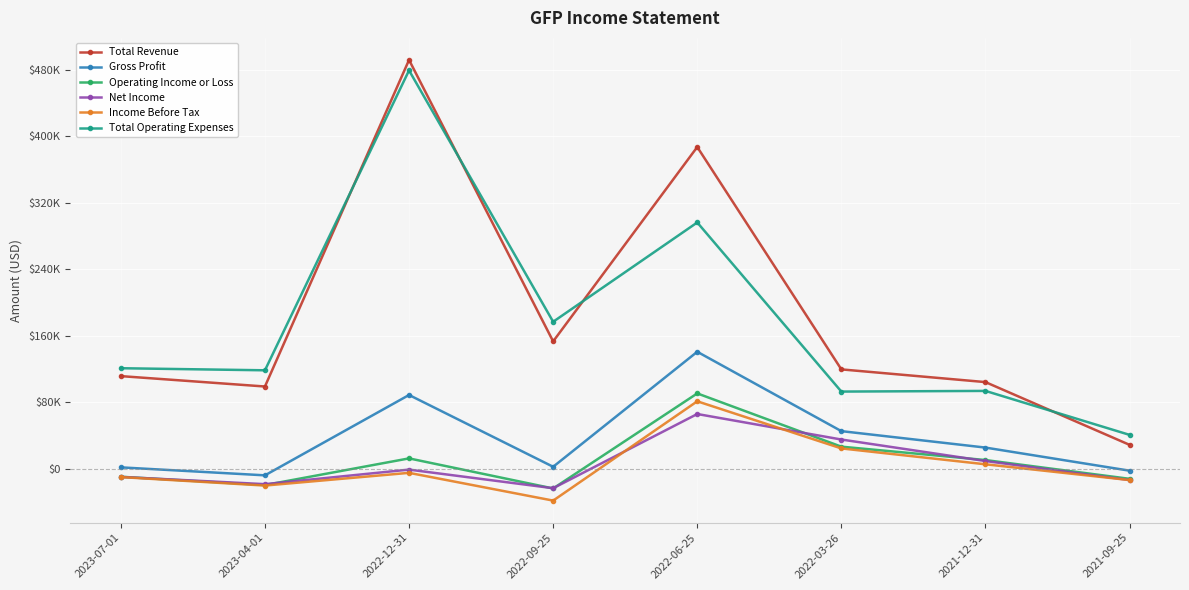

Which series changed the most between 2023-07-01 and 2022-12-31?

Total Revenue